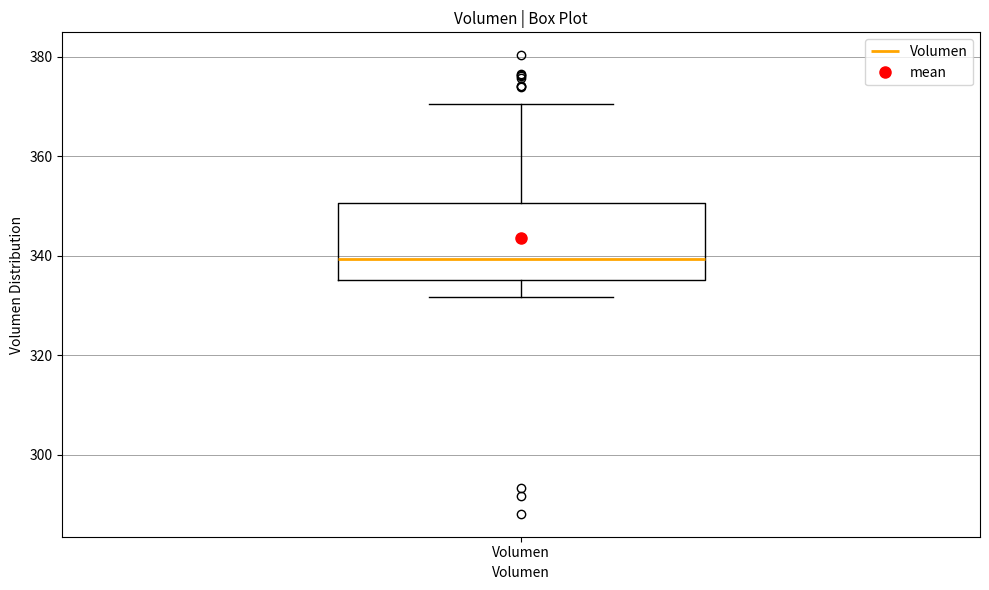

Read this box plot against the y-axis: the position of the median line, the range covered by the box, and the ends of both whiskers. The values are not printed on the chart, so give them approximately, as read against the axis.

median 340, box 336 to 350, whiskers 332 to 370